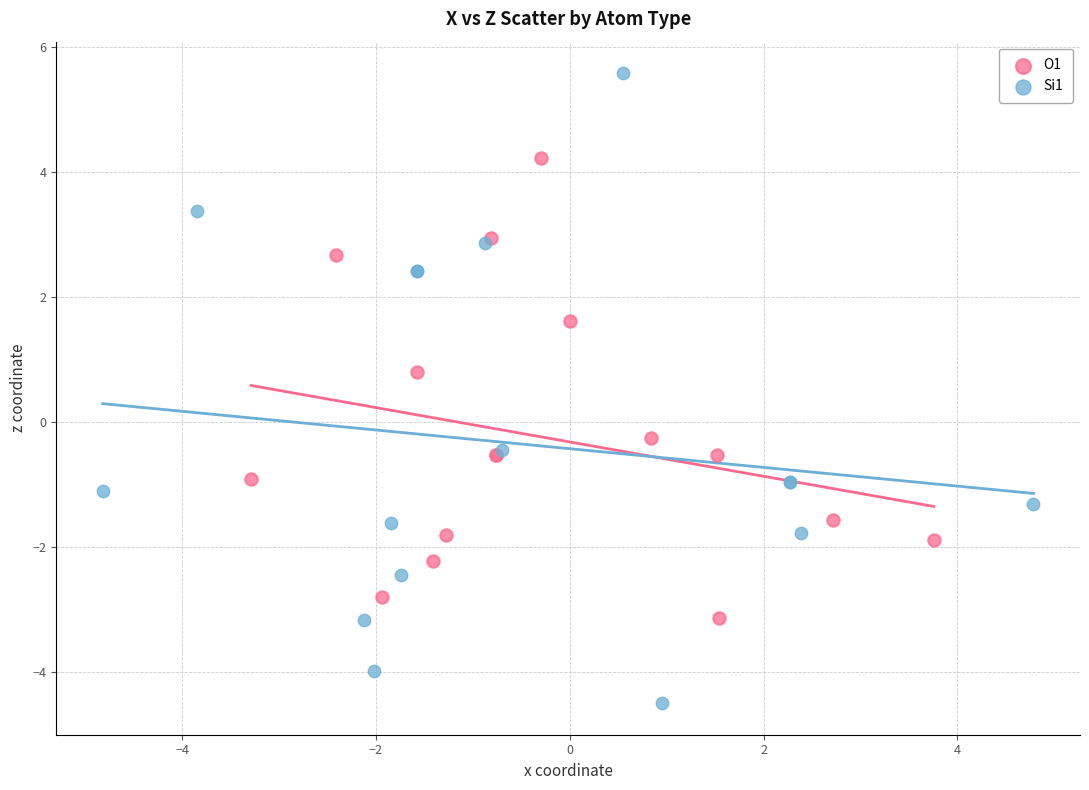

Which series reaches the maximum Y coordinate?

Si1